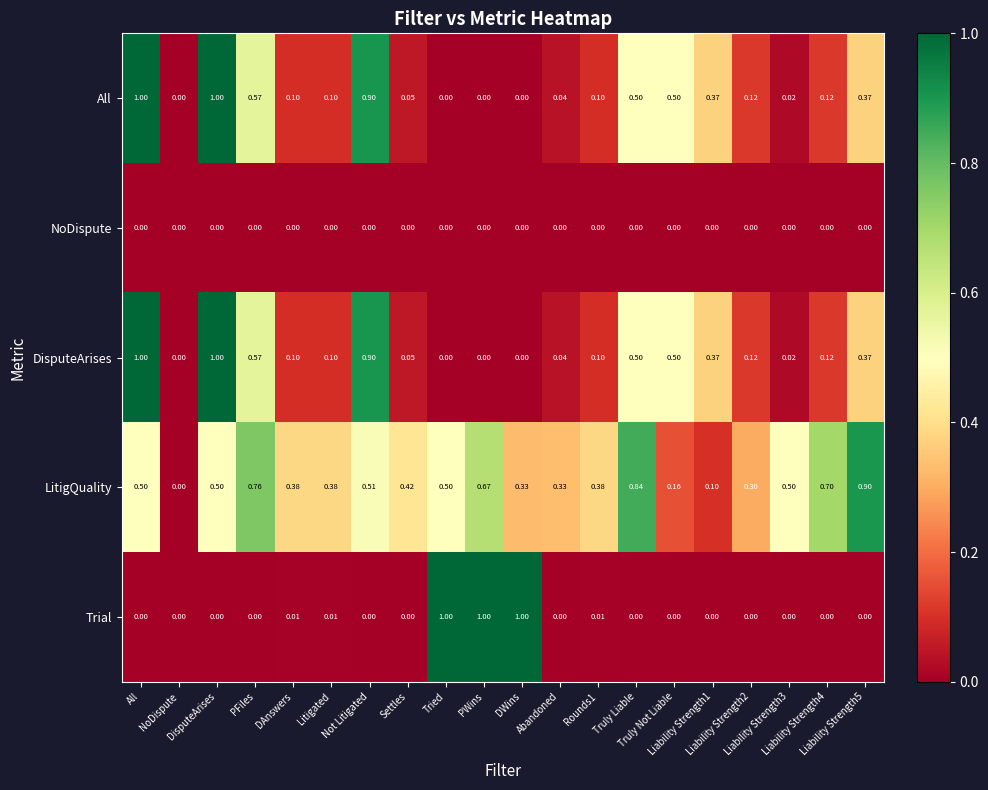

Which series has the largest total across all categories?

LitigQuality